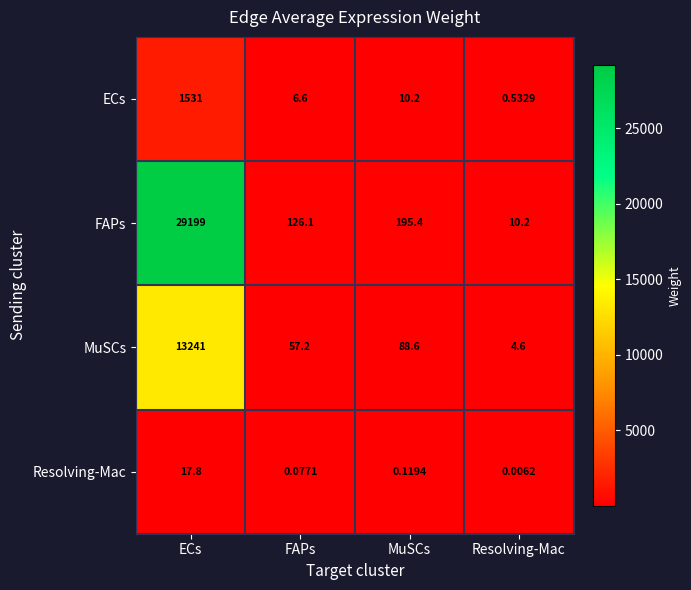

At which label does FAPs first exceed 195?

ECs